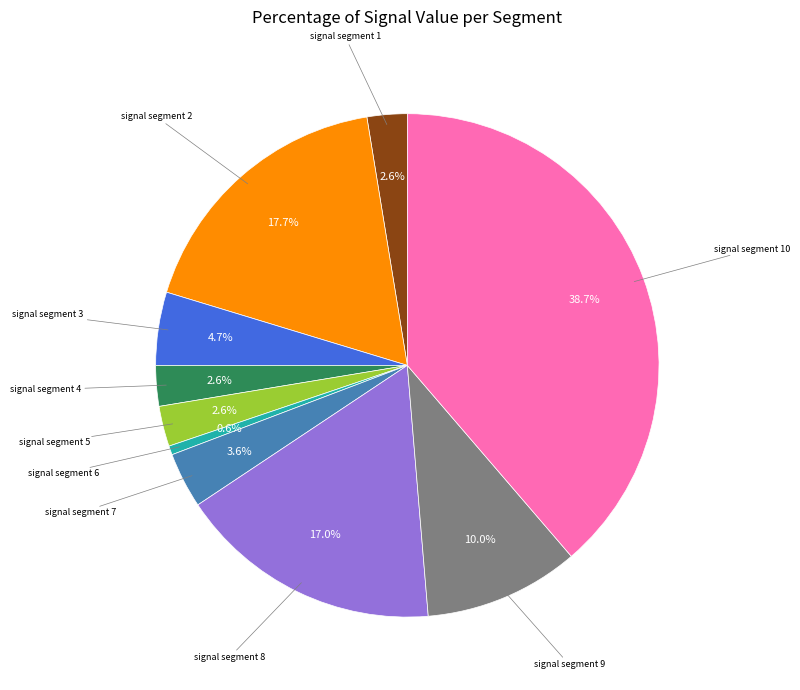

Does any single category account for the majority?

No